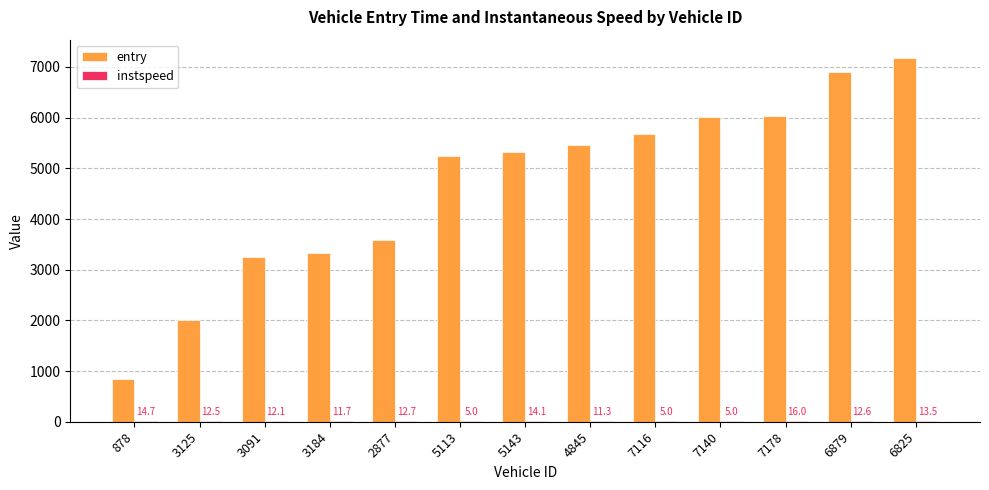

What is the total value across all series at 2877?

3605.0